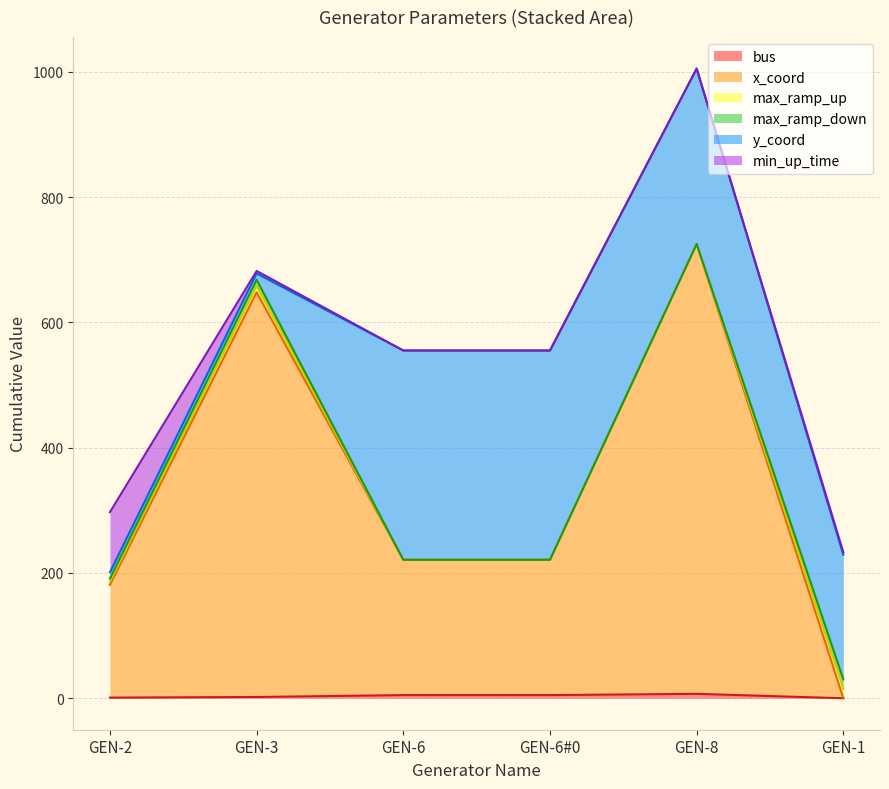

Reading left to right, what are all the values shown in this chart?

bus: GEN-2=1	GEN-3=2	GEN-6=5	GEN-6#0=5	GEN-8=7	GEN-1=0
x_coord: GEN-2=180	GEN-3=646	GEN-6=216	GEN-6#0=216	GEN-8=718	GEN-1=0
max_ramp_up: GEN-2=5	GEN-3=10	GEN-6=0	GEN-6#0=0	GEN-8=0	GEN-1=15
max_ramp_down: GEN-2=5	GEN-3=10	GEN-6=0	GEN-6#0=0	GEN-8=0	GEN-1=15
y_coord: GEN-2=10	GEN-3=10	GEN-6=334	GEN-6#0=334	GEN-8=280	GEN-1=199
min_up_time: GEN-2=96	GEN-3=4	GEN-6=0	GEN-6#0=0	GEN-8=0	GEN-1=4